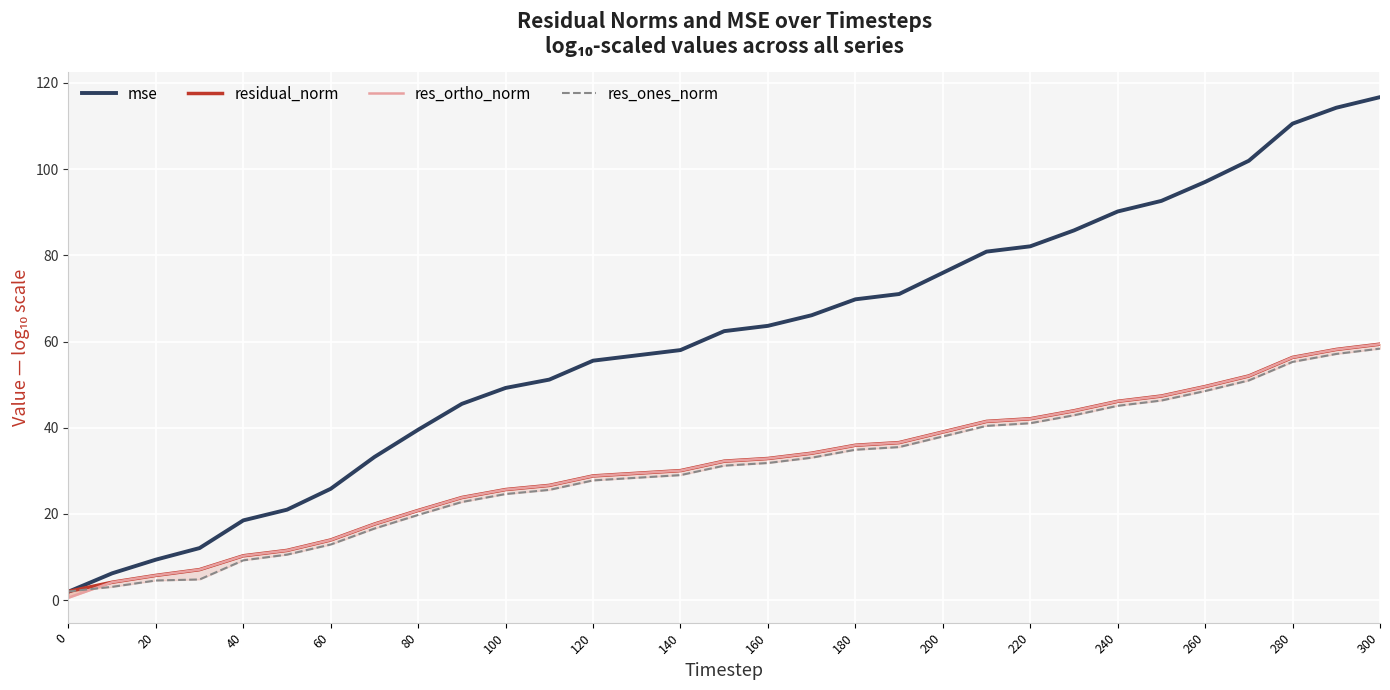

The mse series shows 97.0 at 260. True or false?

True